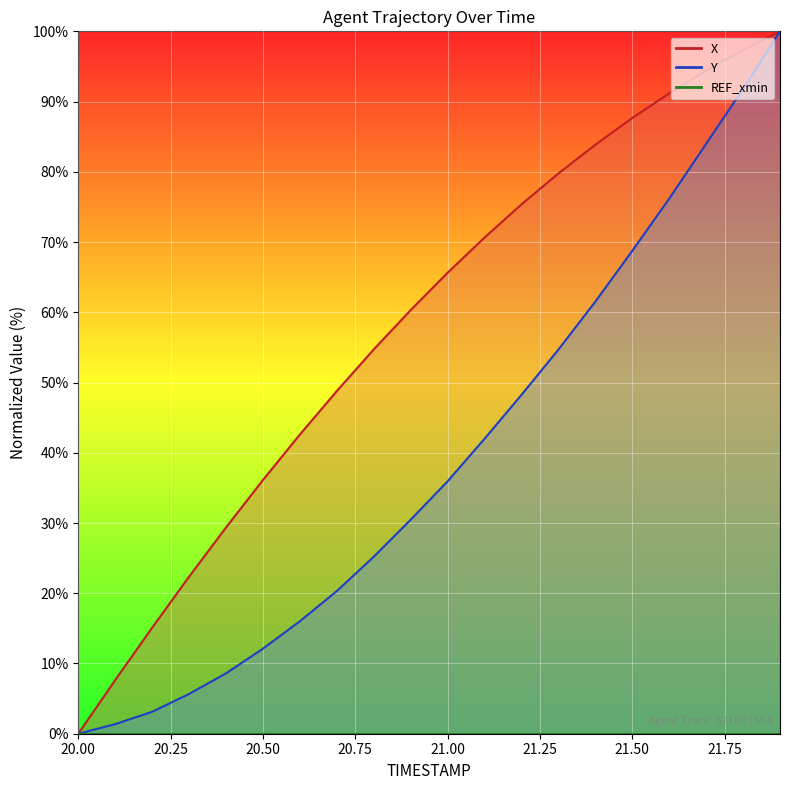

What is the difference between the X values at 21.8 and 21.5?

9.7